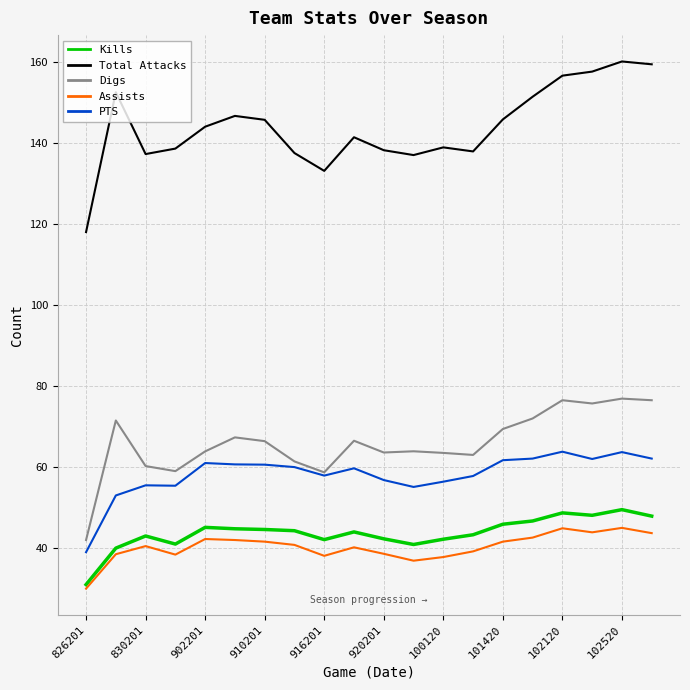

True or false: Kills and PTS intersect in this chart.

False